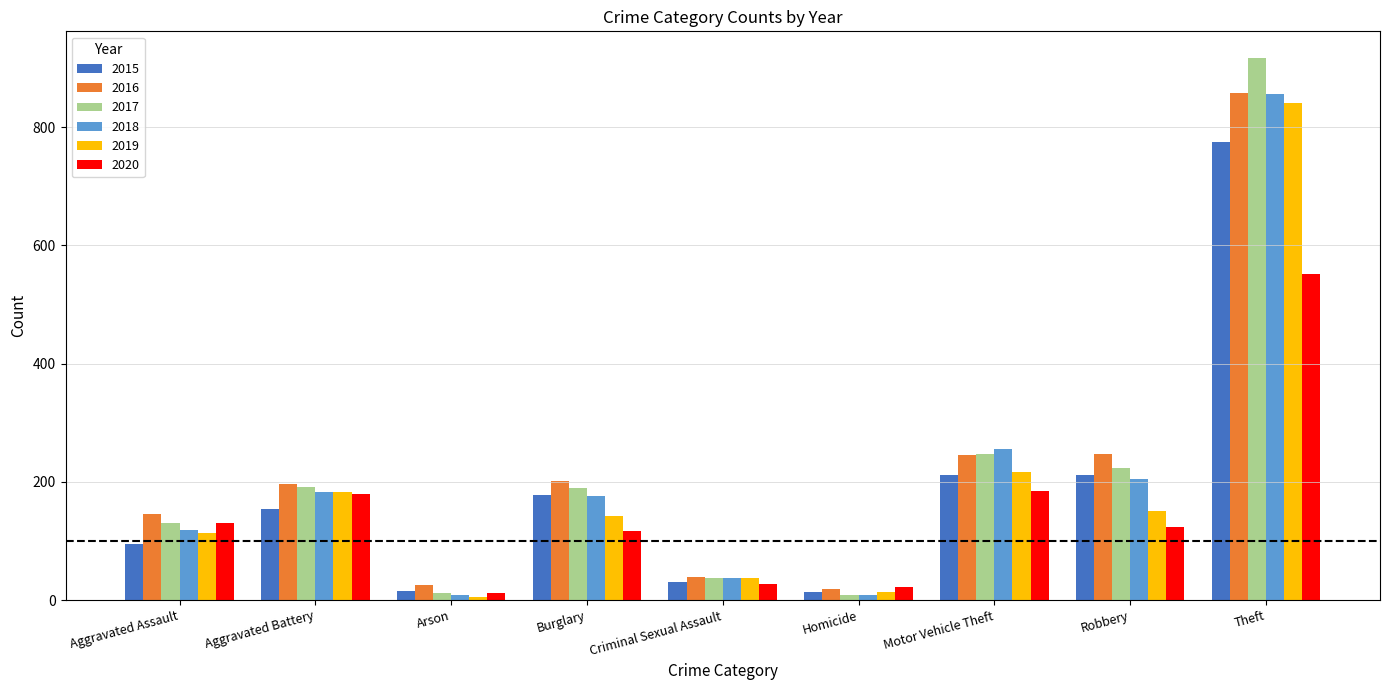

What is the label of the 4th bar from the left?

Burglary